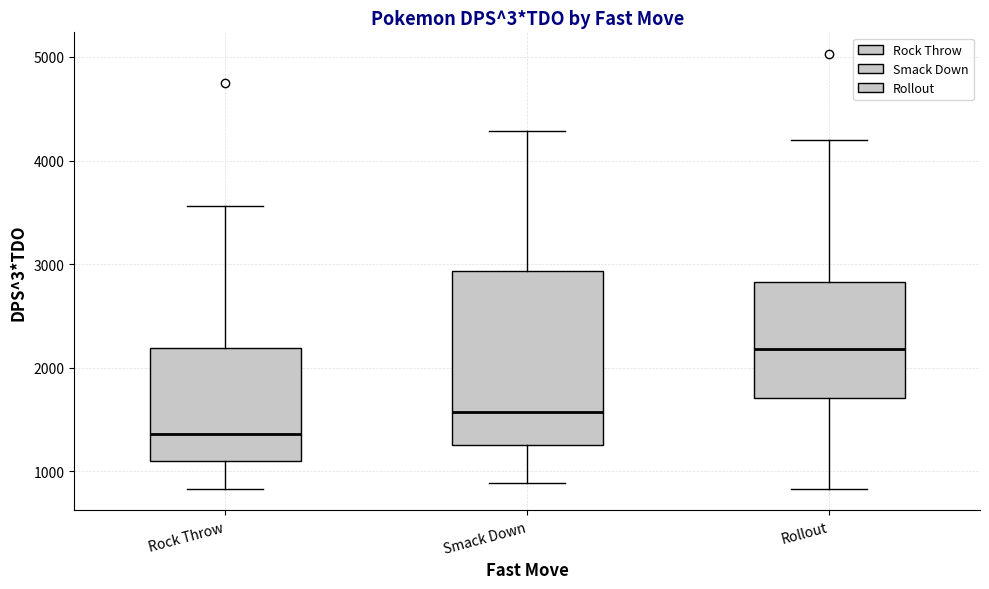

Which box has the highest median line?

Rollout